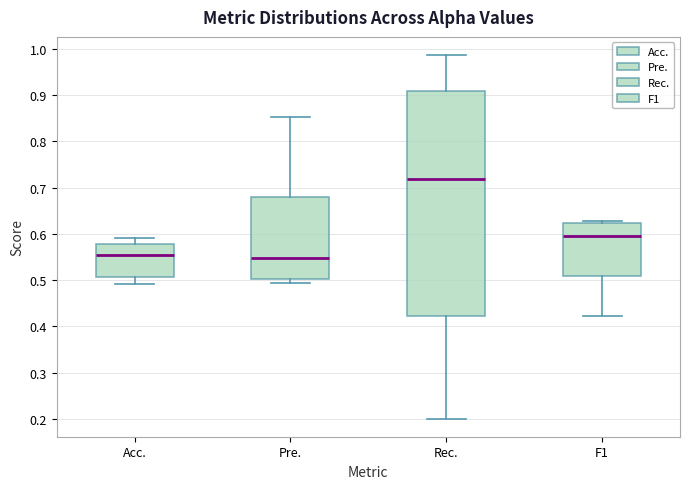

Reading left to right, transcribe this box plot: for each box, give where its median line is, the range the box spans, and where its two whiskers end, as read against the y-axis. The values are not printed on the chart, so give them approximately, as read against the axis.

Acc.: median 0.55, box 0.51 to 0.58, whiskers 0.49 to 0.59
Pre.: median 0.55, box 0.50 to 0.68, whiskers 0.49 to 0.85
Rec.: median 0.72, box 0.42 to 0.91, whiskers 0.20 to 0.99
F1: median 0.59, box 0.51 to 0.62, whiskers 0.42 to 0.63